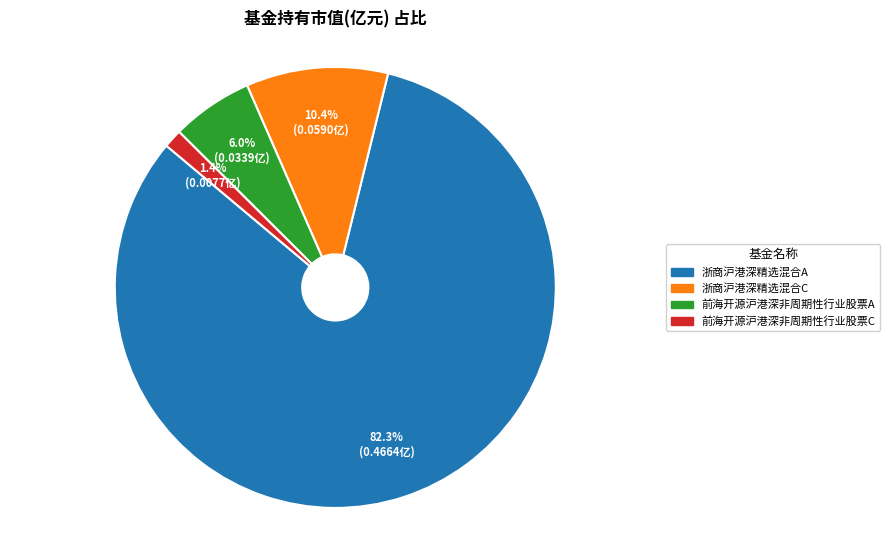

How many slices are in this pie chart?

4